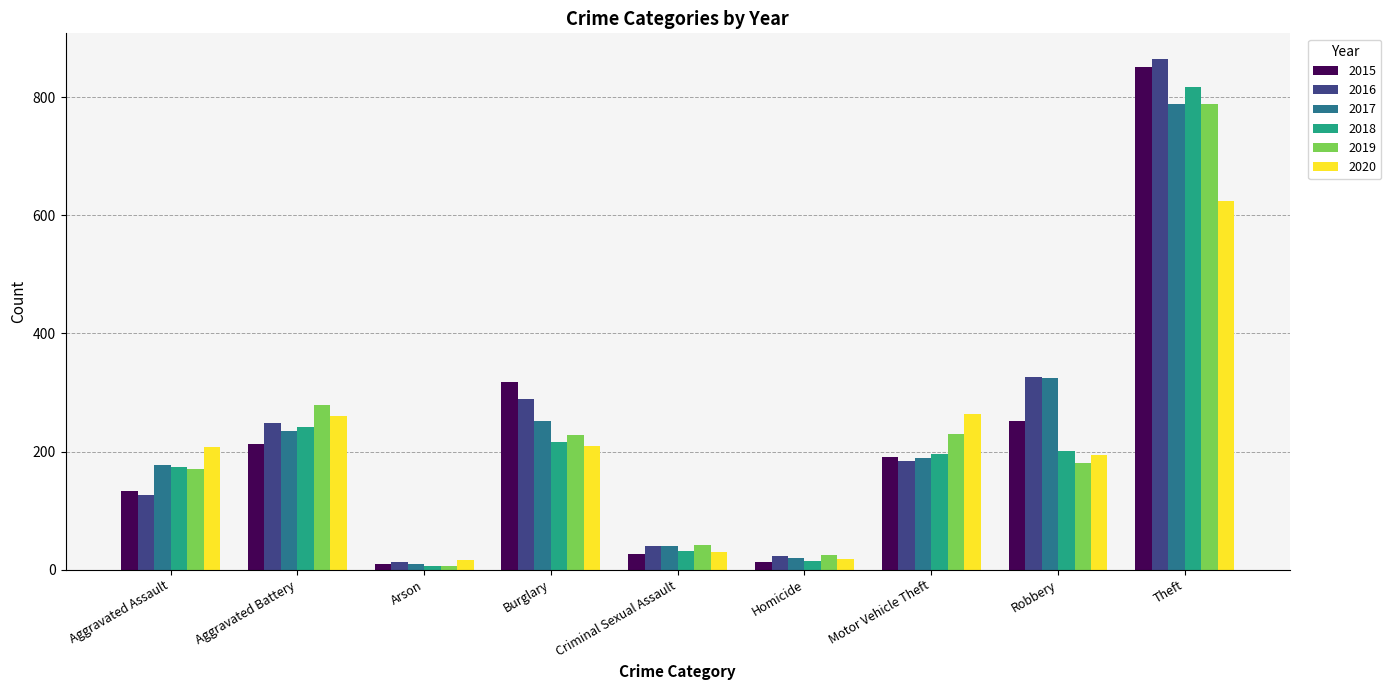

What is the approximate value of 2016 at Motor Vehicle Theft, to the nearest 10?

180